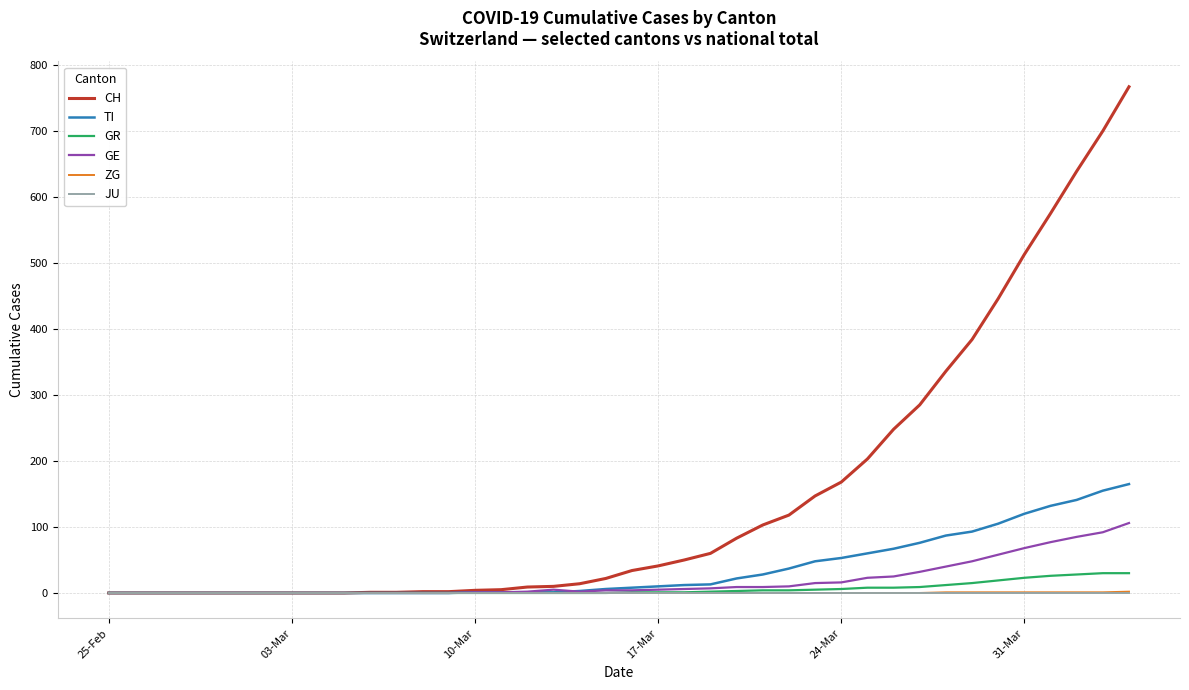

Count the ZG values in the range 0 to 1.

39